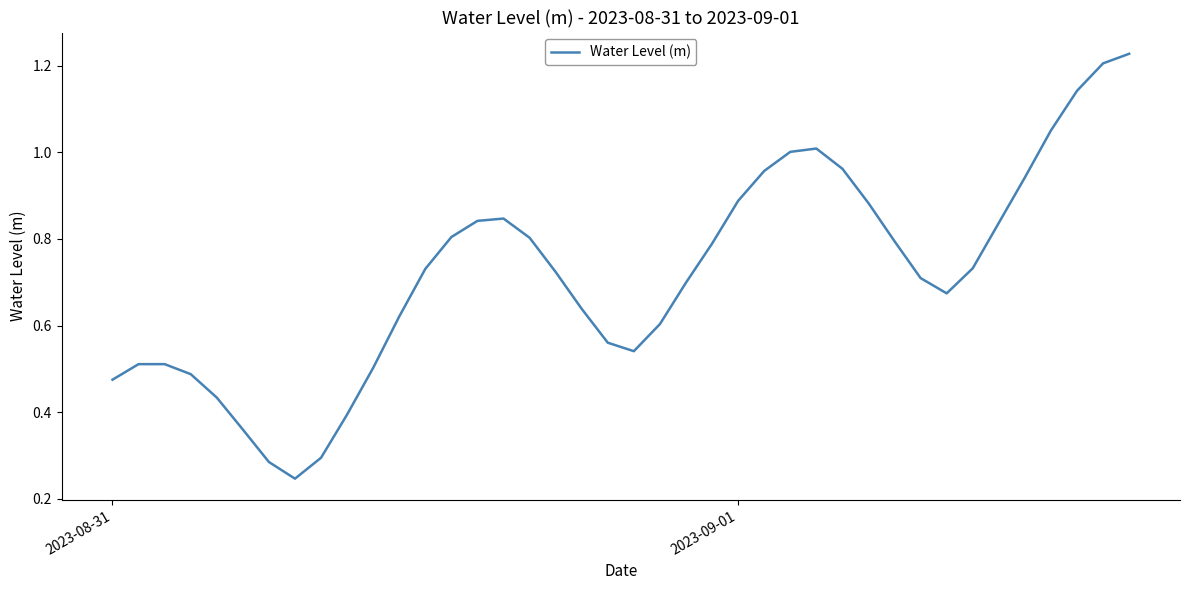

What is the greatest value displayed?

1.2